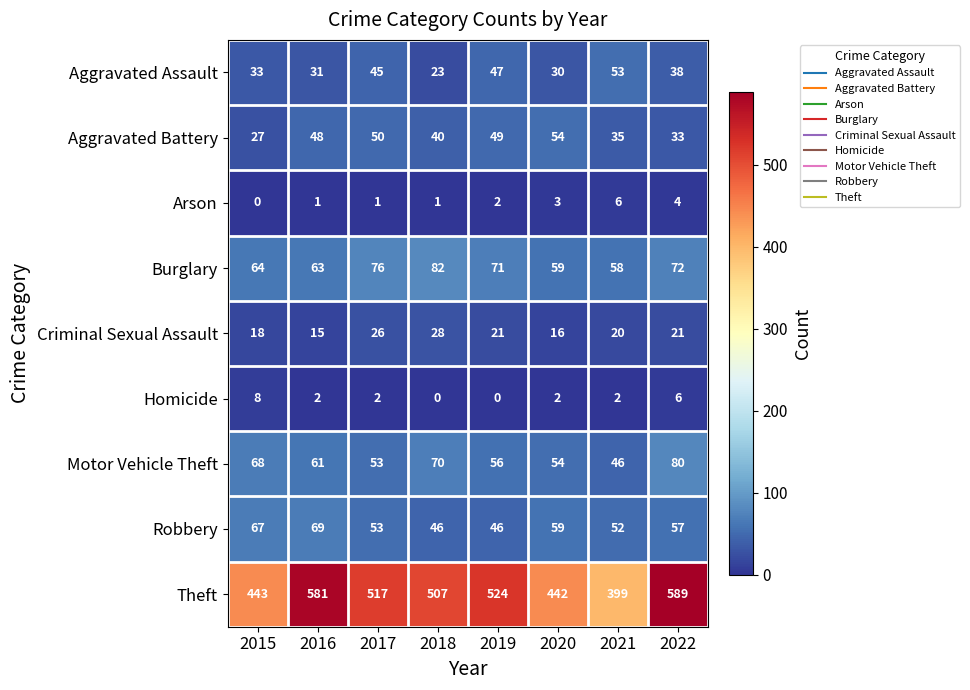

What is the difference between the highest and lowest values at 2019?

524